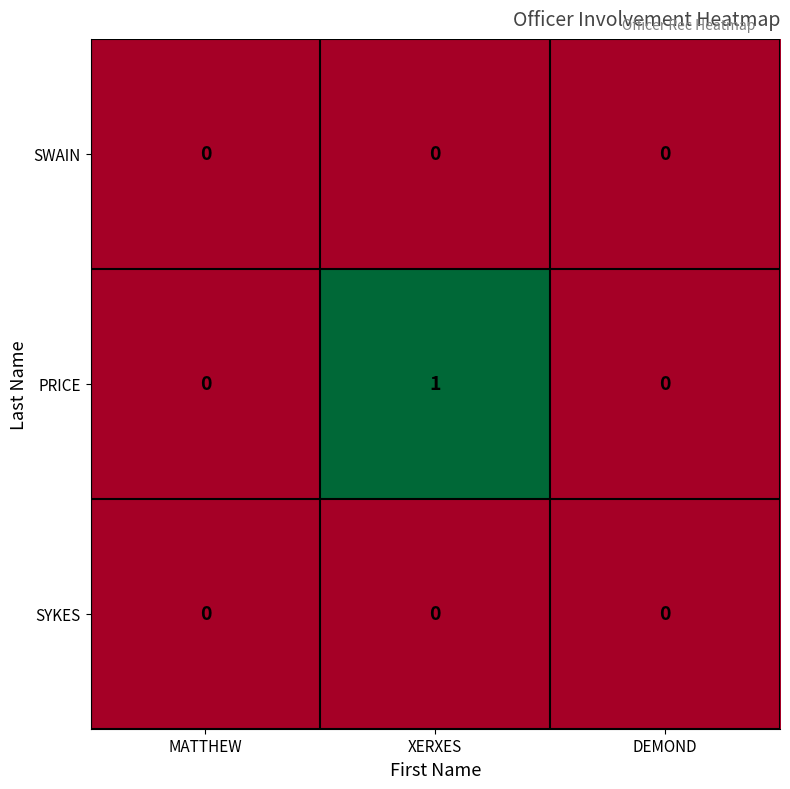

Which series has the largest total across all categories?

PRICE